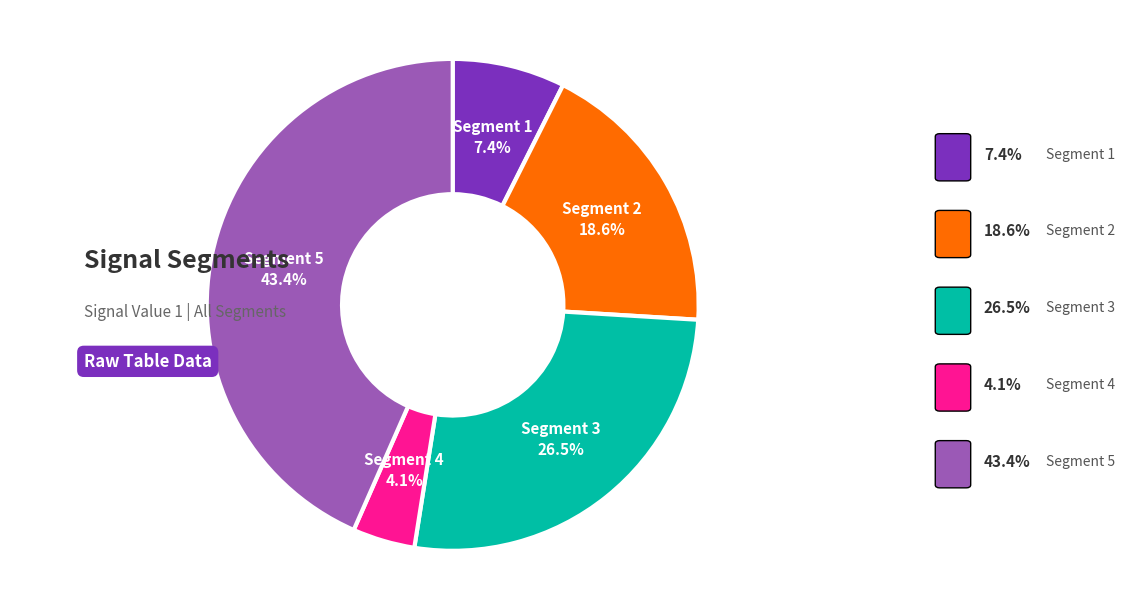

Does any single category account for the majority?

No